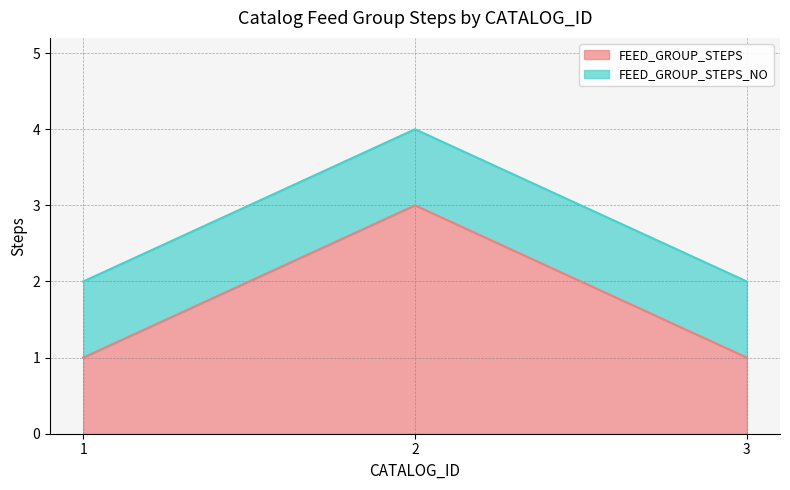

Is it true that the value at 2 is 3?

True